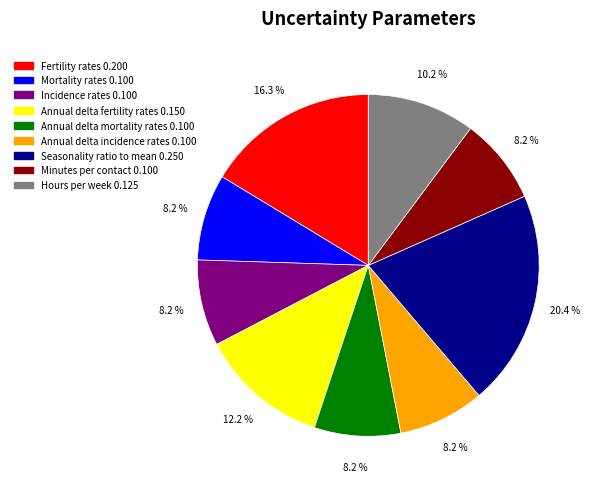

To the nearest percent, what portion does Fertility rates represent?

16%